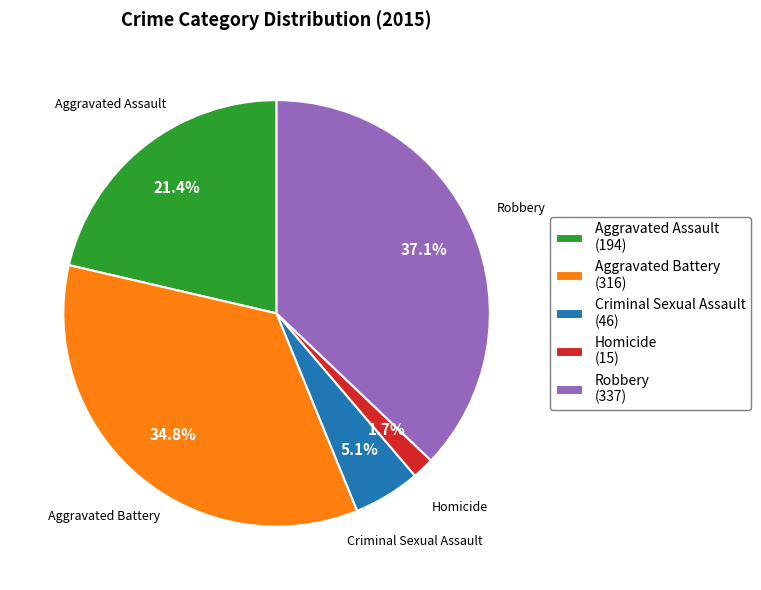

Rank the categories by value from lowest to highest.

Homicide, Criminal Sexual Assault, Aggravated Assault, Aggravated Battery, Robbery